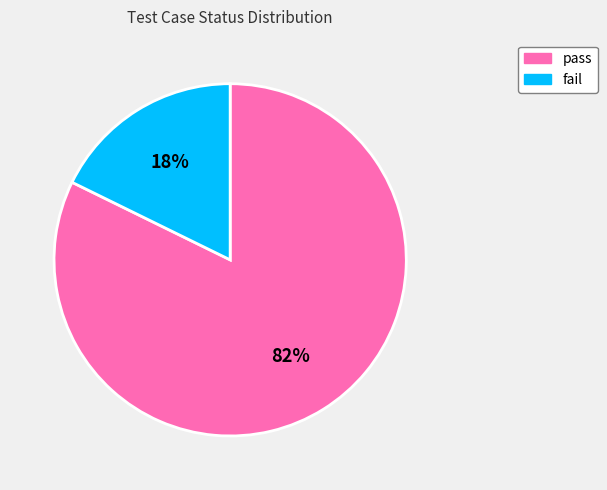

Which category has the smallest portion of the pie?

fail